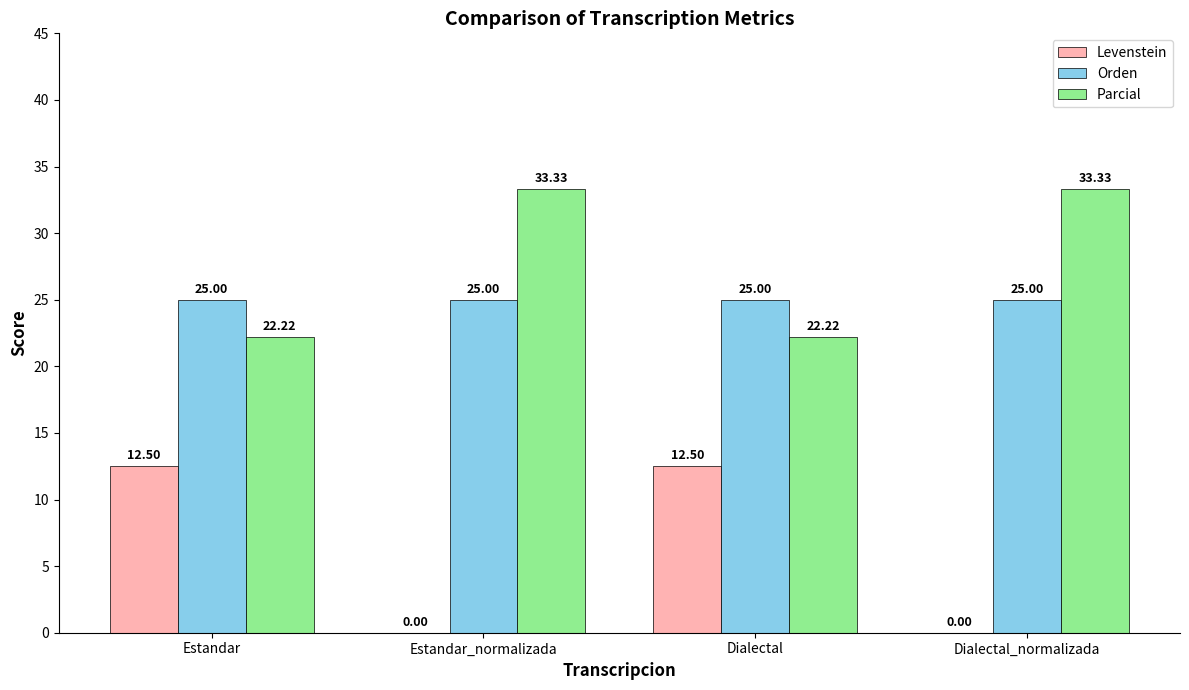

What is the total value across all series at Dialectal_normalizada?

58.3